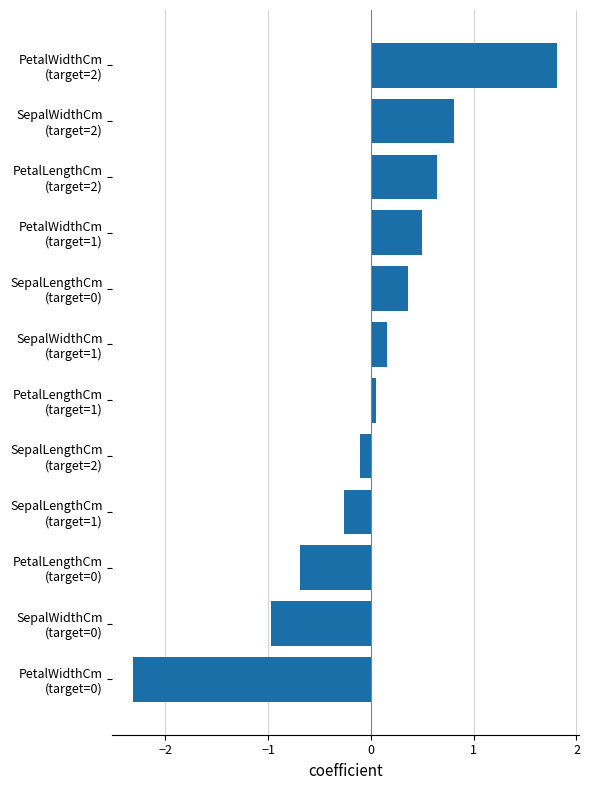

What is the difference between the maximum and second lowest values?

2.8